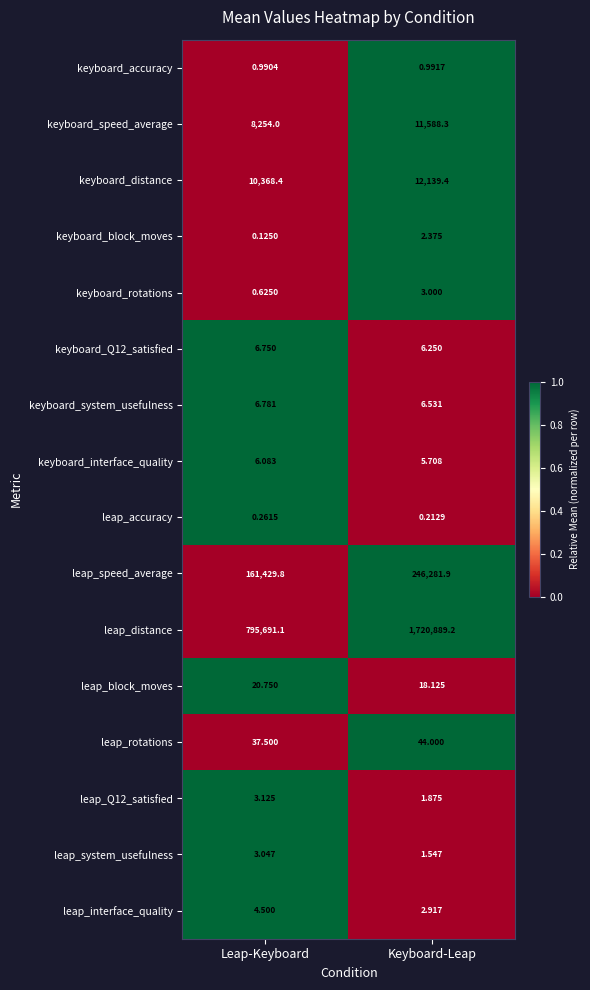

At which category is the sum across all series the highest?

Keyboard-Leap